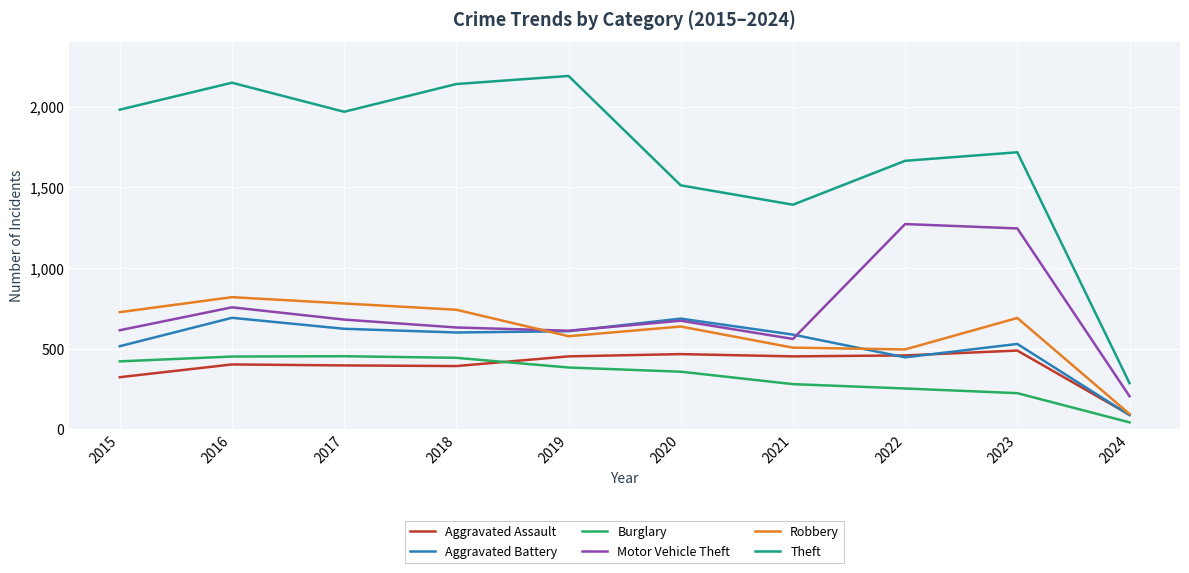

Which series has the widest spread of values?

Theft